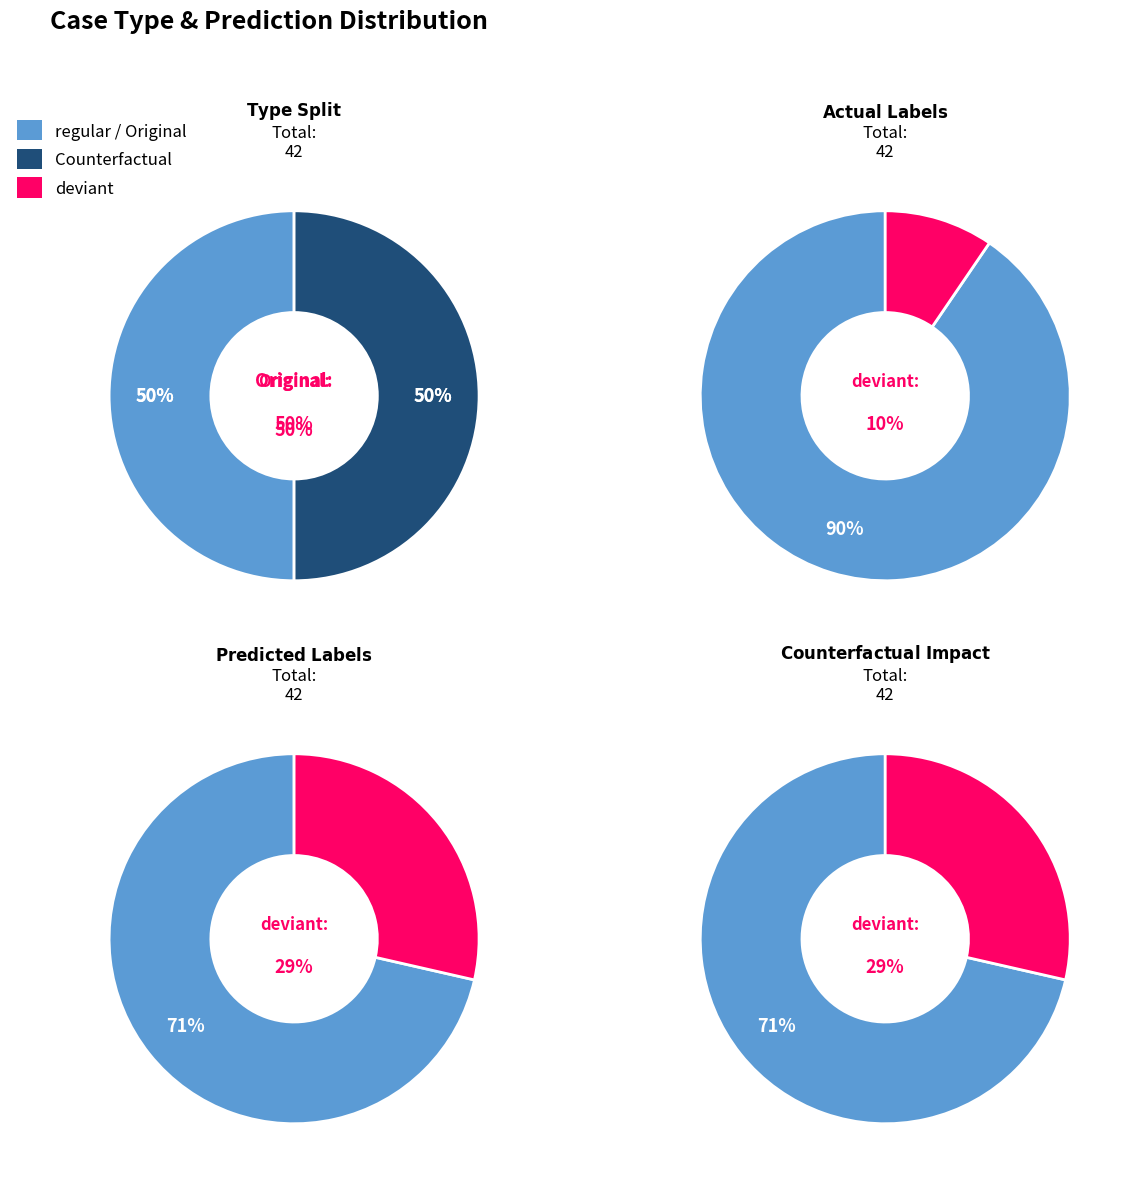

What percentage do Counterfactual and Original together represent?

100.0%